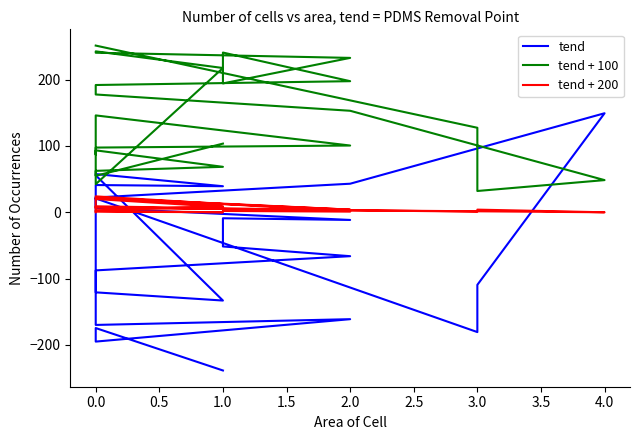

Where does the tend series first go above -11?

2.0